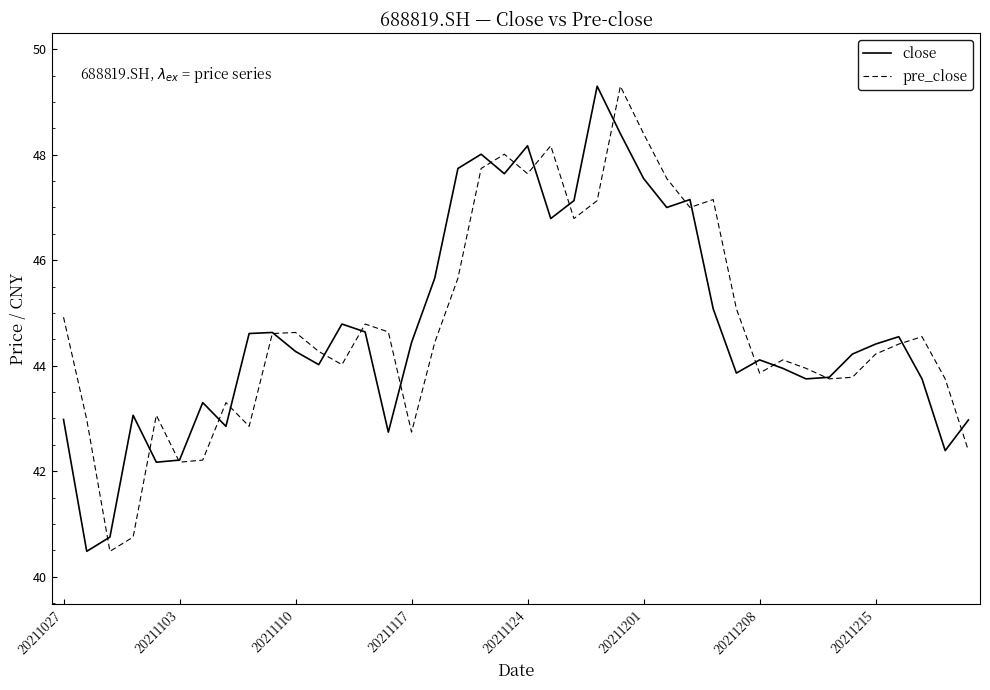

What is the maximum value for close?

49.3